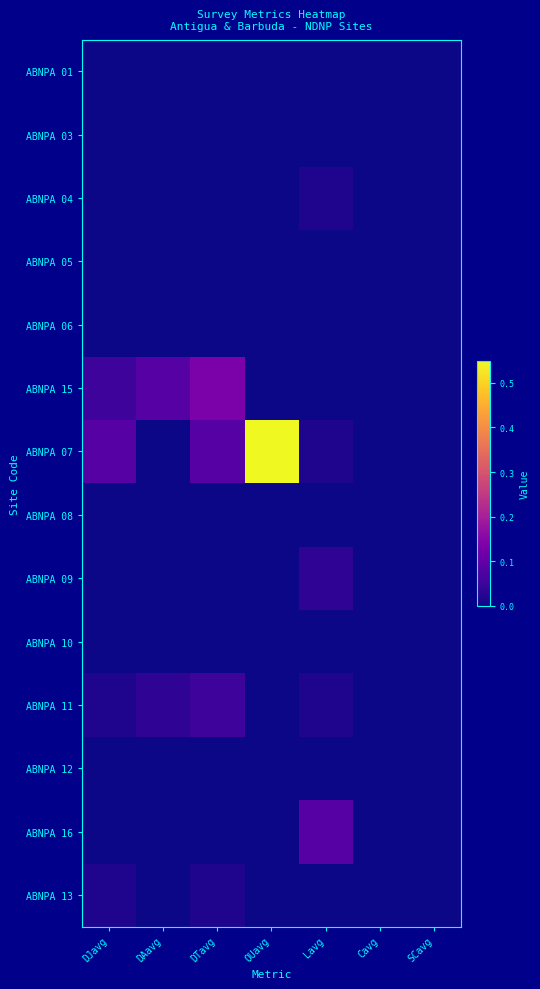

Rank the series by their maximum value, from highest to lowest.

ABNPA 07, ABNPA 15, ABNPA 16, ABNPA 11, ABNPA 09, ABNPA 04, ABNPA 13, ABNPA 01, ABNPA 03, ABNPA 05, ABNPA 06, ABNPA 08, ABNPA 10, ABNPA 12